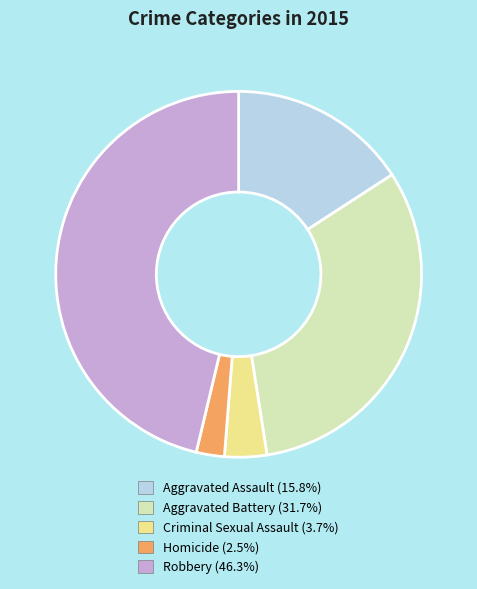

Does Homicide account for over 50% of the chart?

No